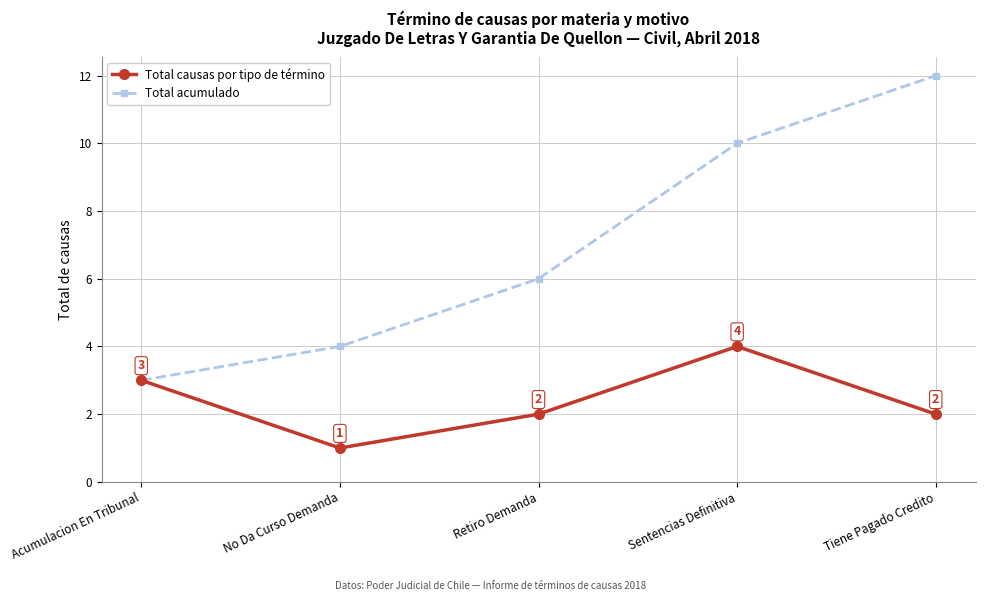

What is the label of the 2nd point from the left?

No Da Curso Demanda